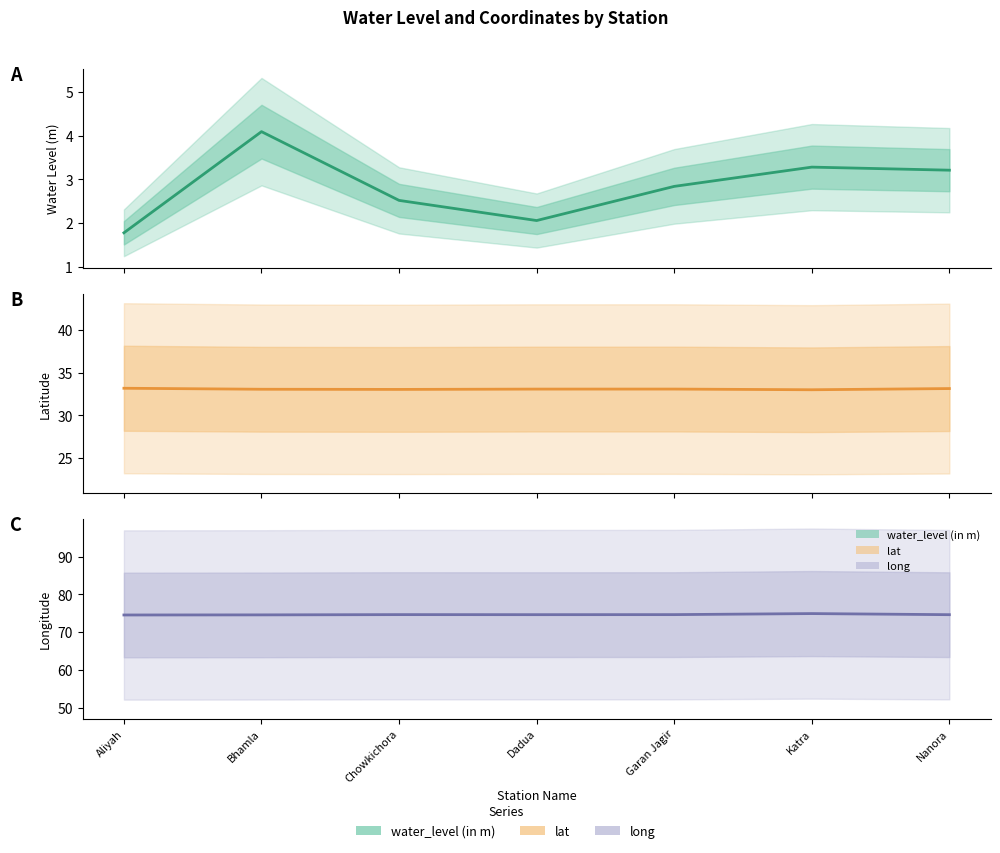

Reading right to left, transcribe all the data shown in this chart.

water_level (in m): 3.2	3.3	2.8	2.1	2.5	4.1	1.8
lat: 33.1	33.0	33.1	33.1	33.0	33.0	33.2
long: 74.6	74.9	74.6	74.6	74.7	74.6	74.6